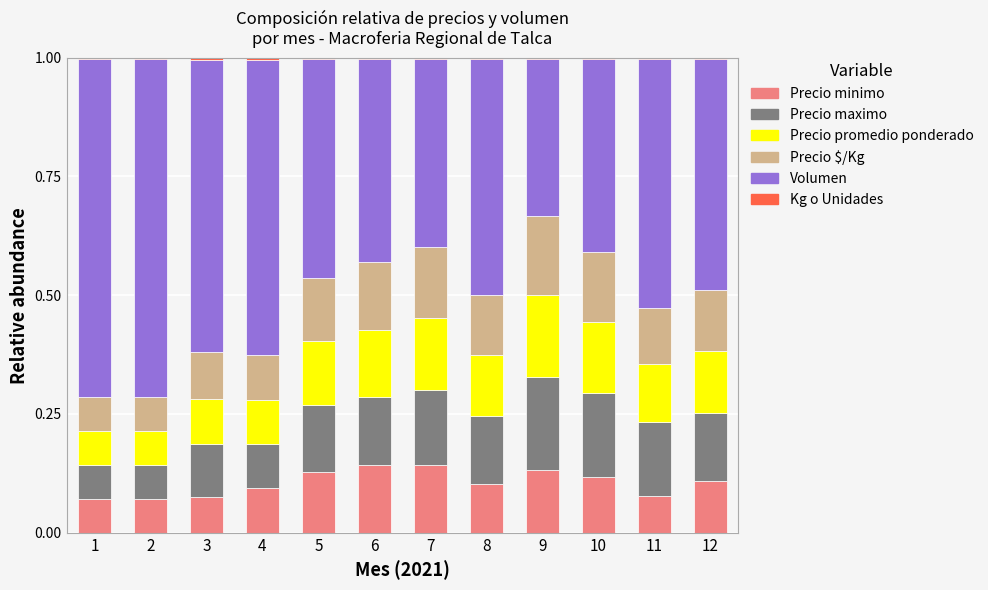

The value of Precio minimo at 11 is 0.0. True or false?

False